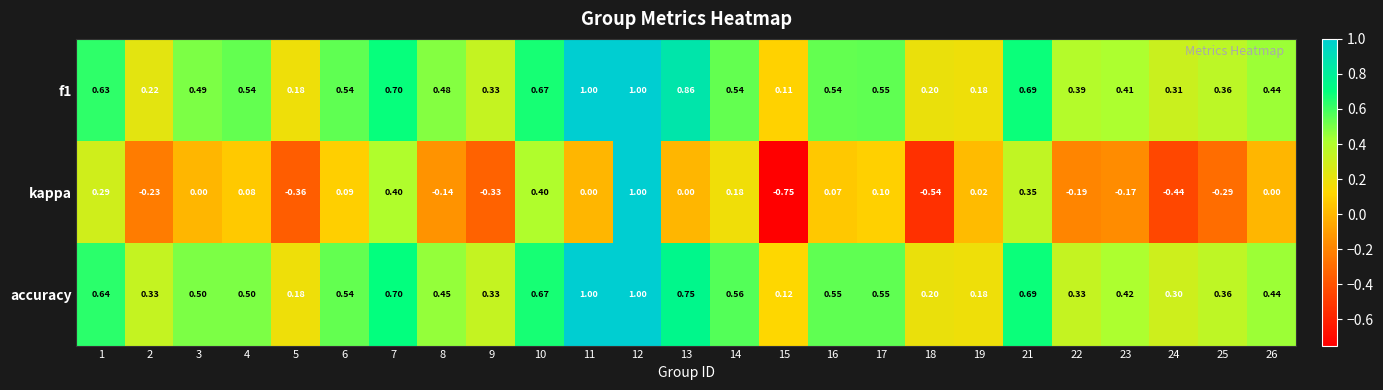

At which category is the sum across all series the highest?

12